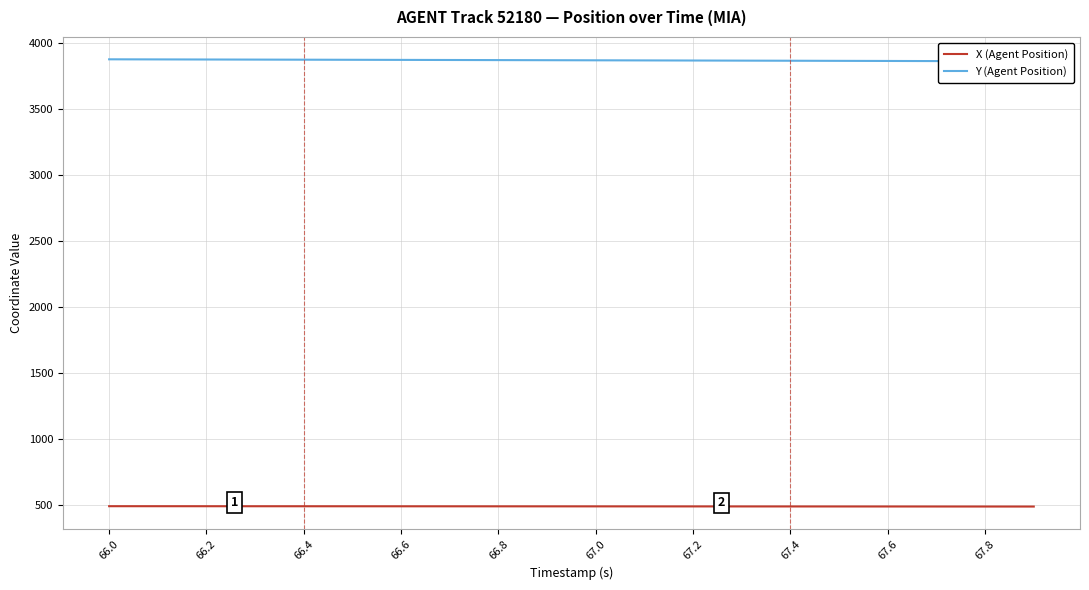

At how many categories does at least one series exceed 1735?

20